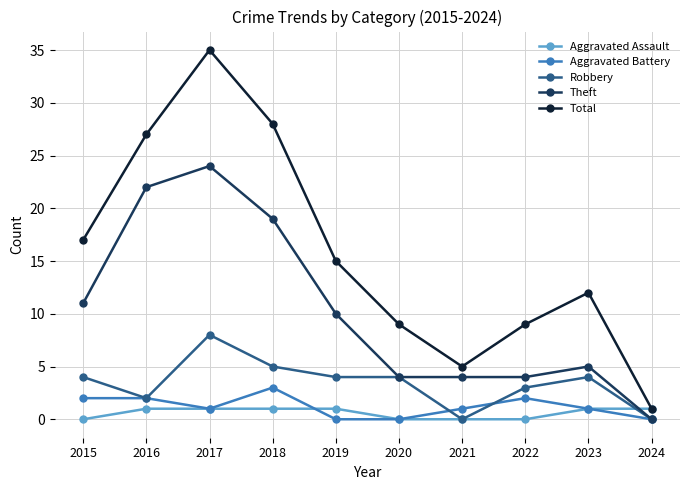

Count the number of data series in this chart.

5